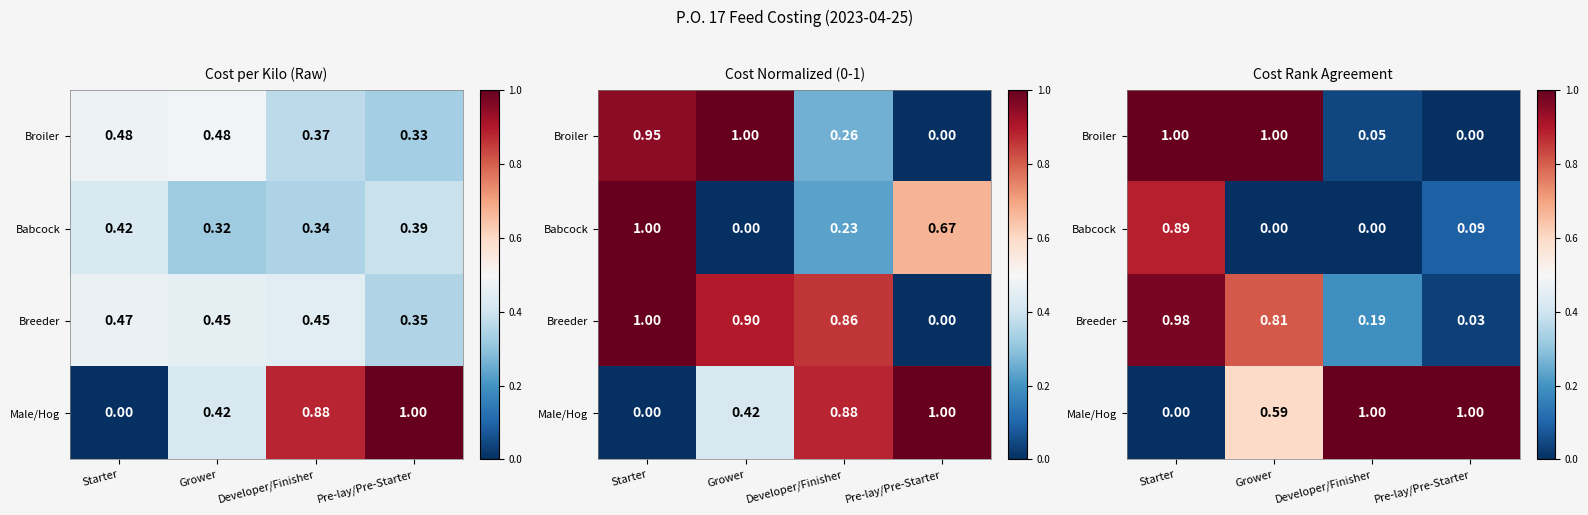

How many values in the Babcock series exceed 0?

2